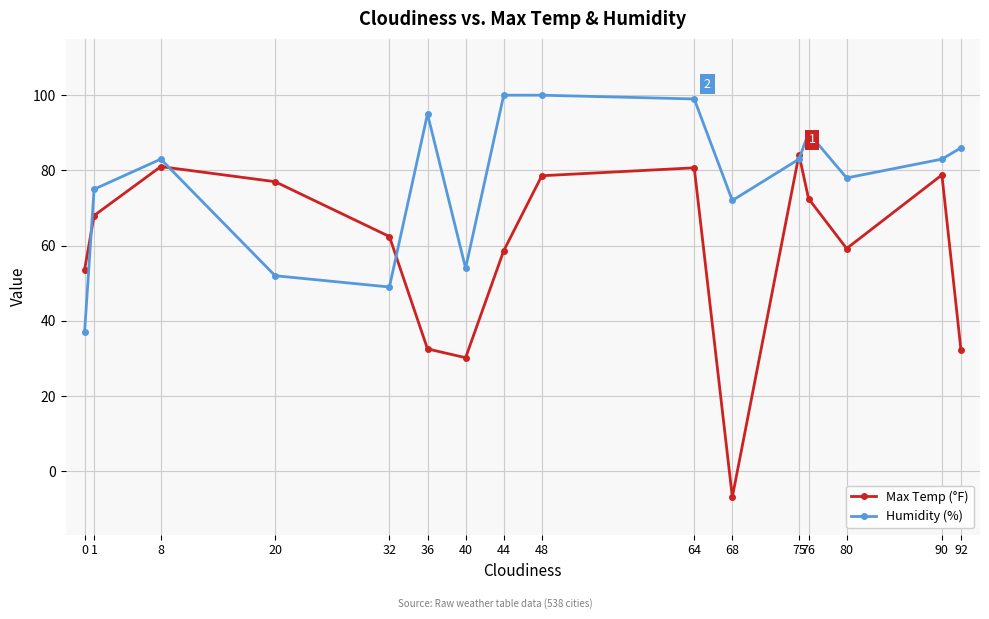

Which series changed the most between 48 and 75?

Humidity (%)